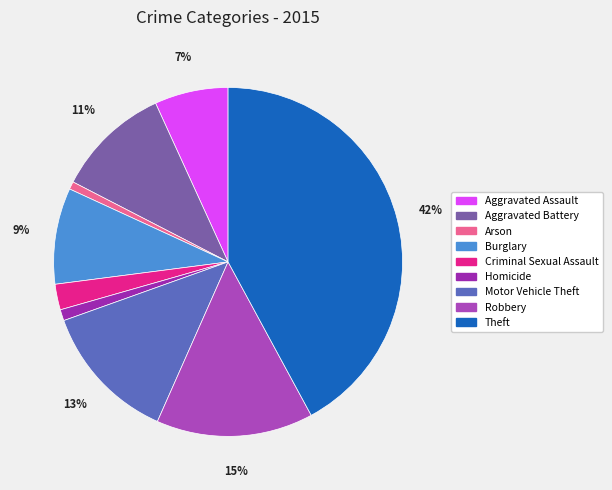

Is it true that Burglary is 9% of the pie?

True